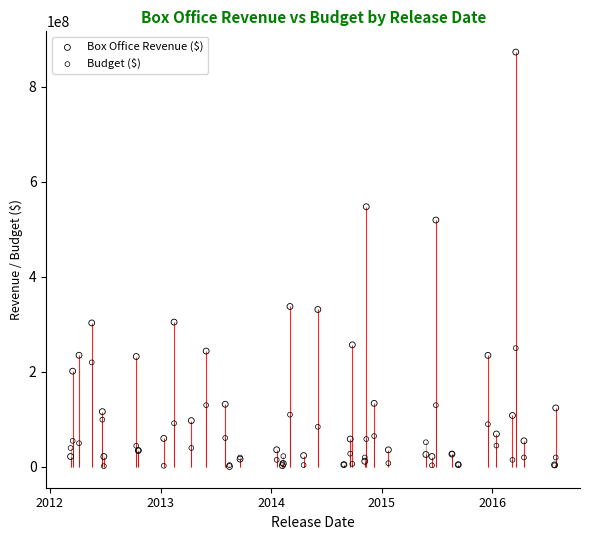

Is the value of Box Office Revenue ($) at 33 greater than the value of Budget ($) at 29?

Yes